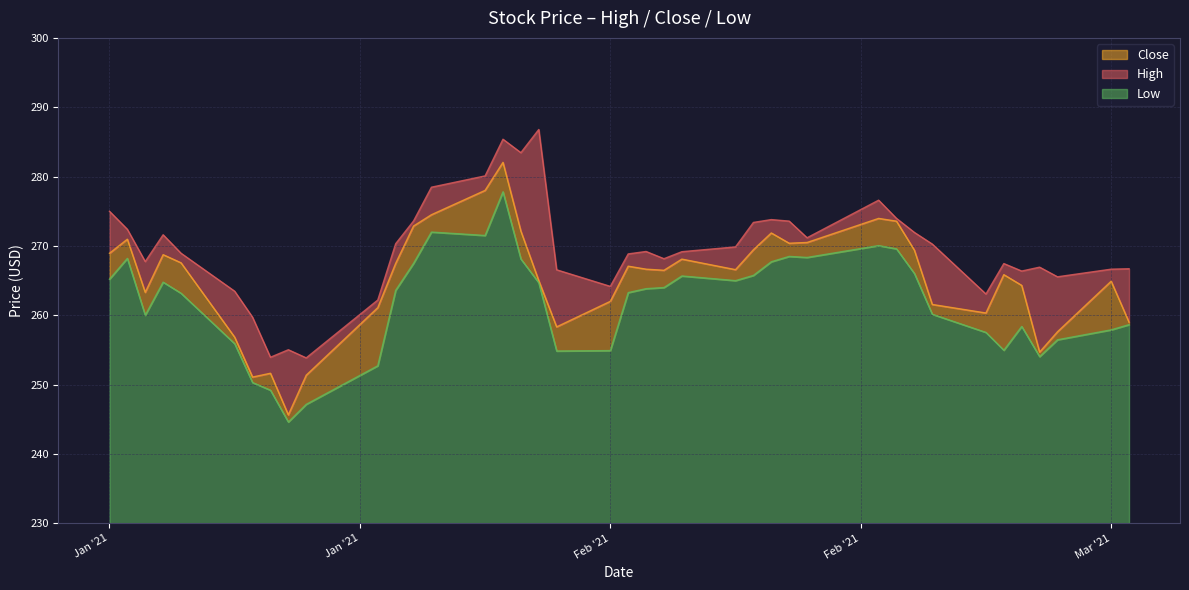

True or false: Low and Close cross at least once.

False